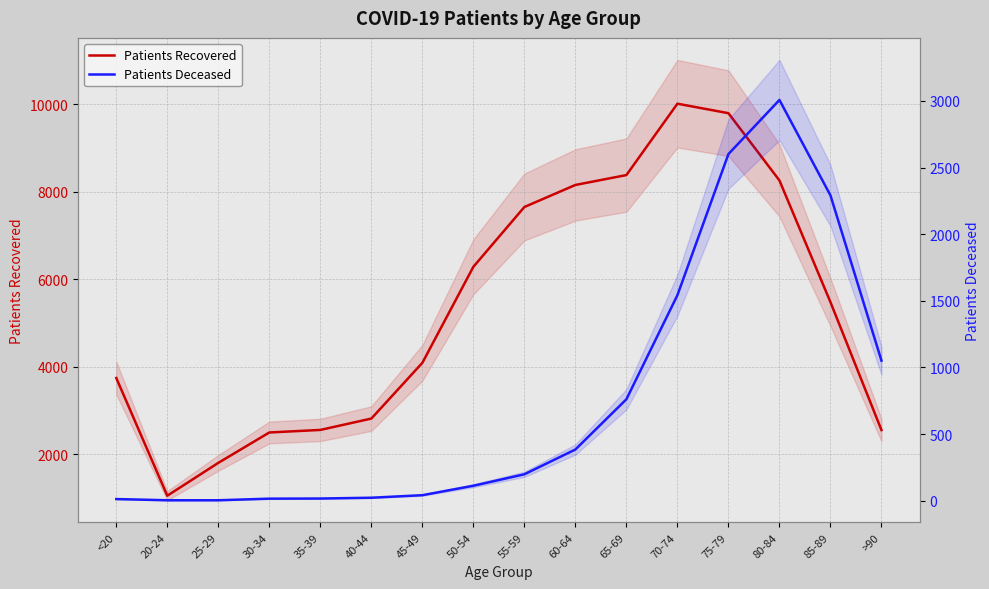

Rank the series by their average value, from highest to lowest.

Patients Recovered, Patients Deceased